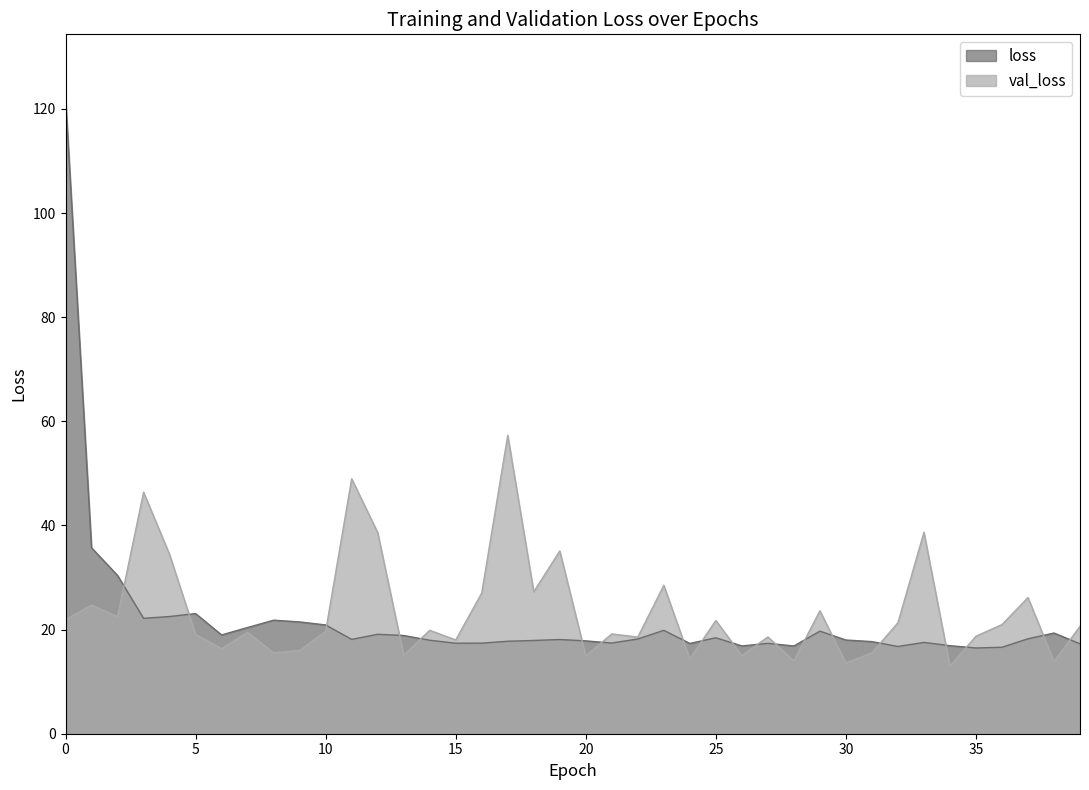

What is the value of the loss point at the 15th from the left?

18.0